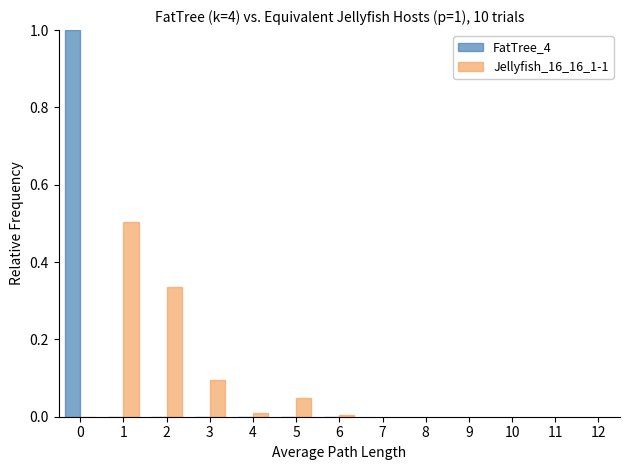

Does the chart contain stacked bars?

No